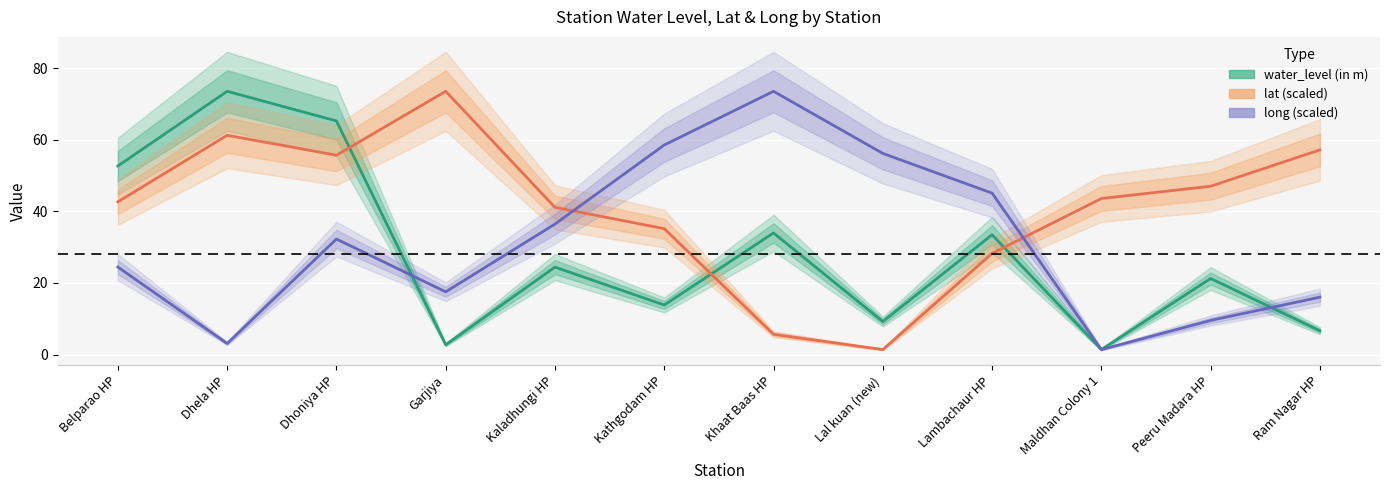

In water_level (in m), how many points are higher than both neighbors (excluding endpoints)?

5